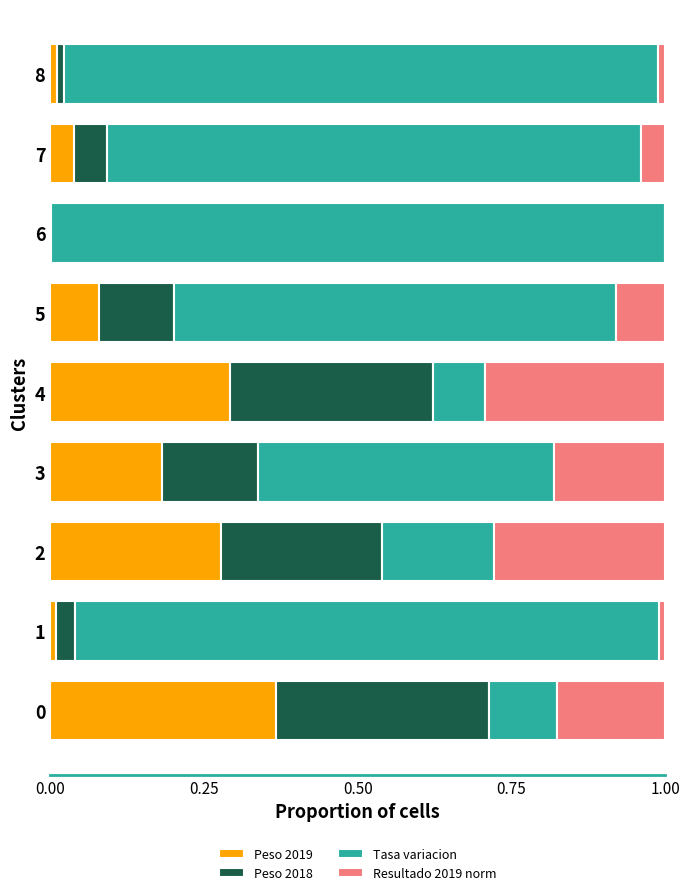

The Peso 2019 series shows 0.5 at 2. True or false?

False